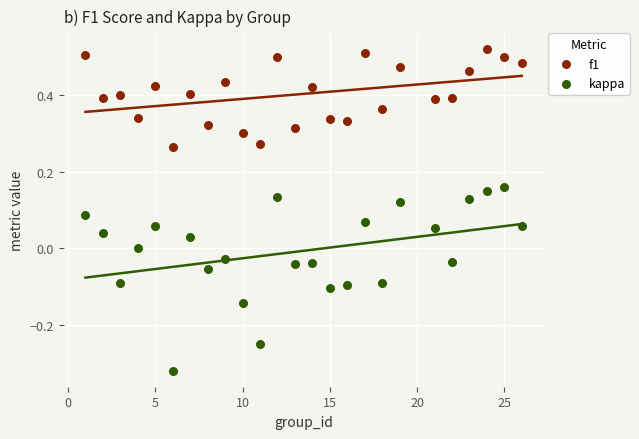

Which series reaches the maximum Y coordinate?

f1